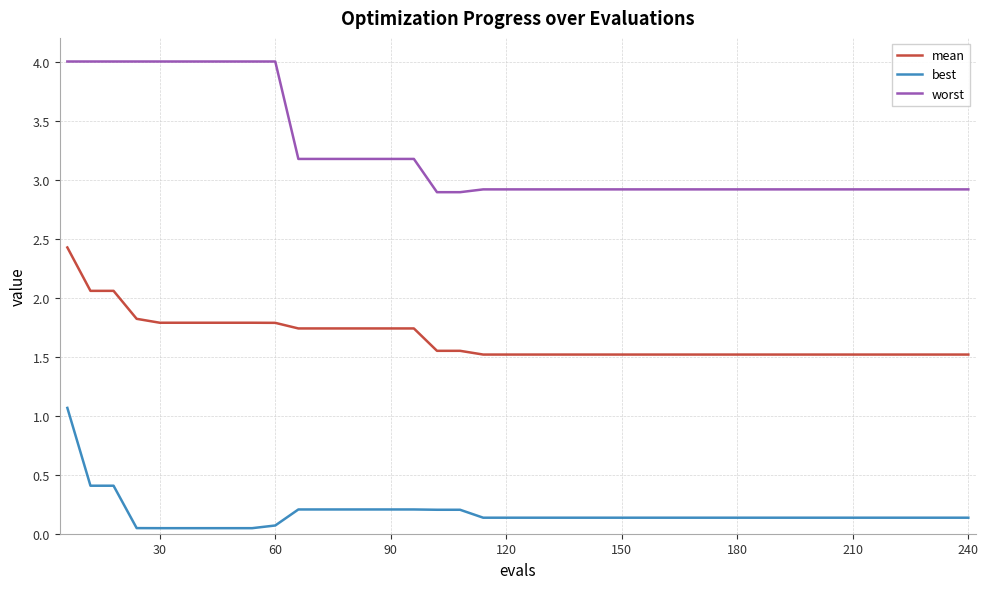

What is the difference between the maximum and minimum values in the worst series?

1.1